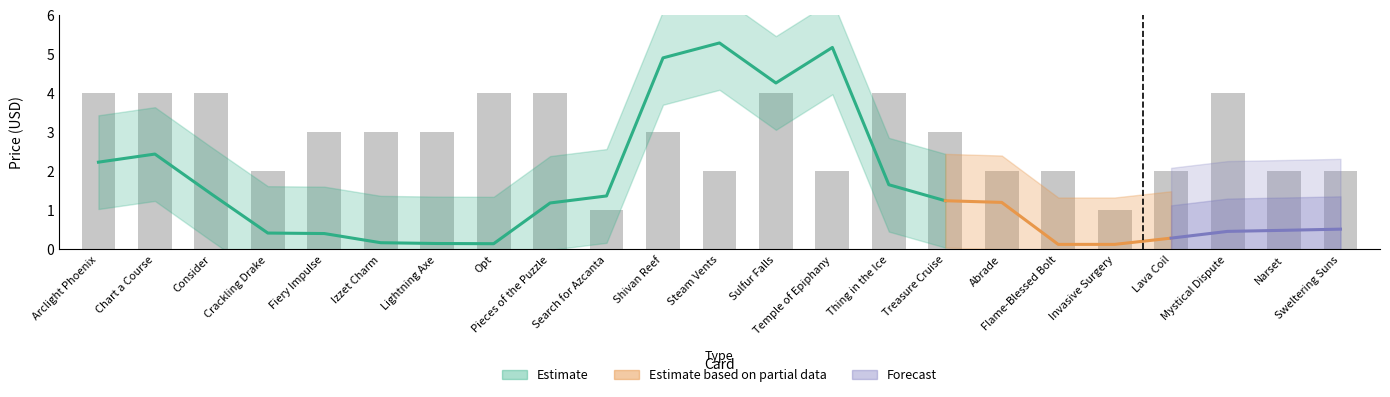

What is the value of the 12th bar from the left?

2